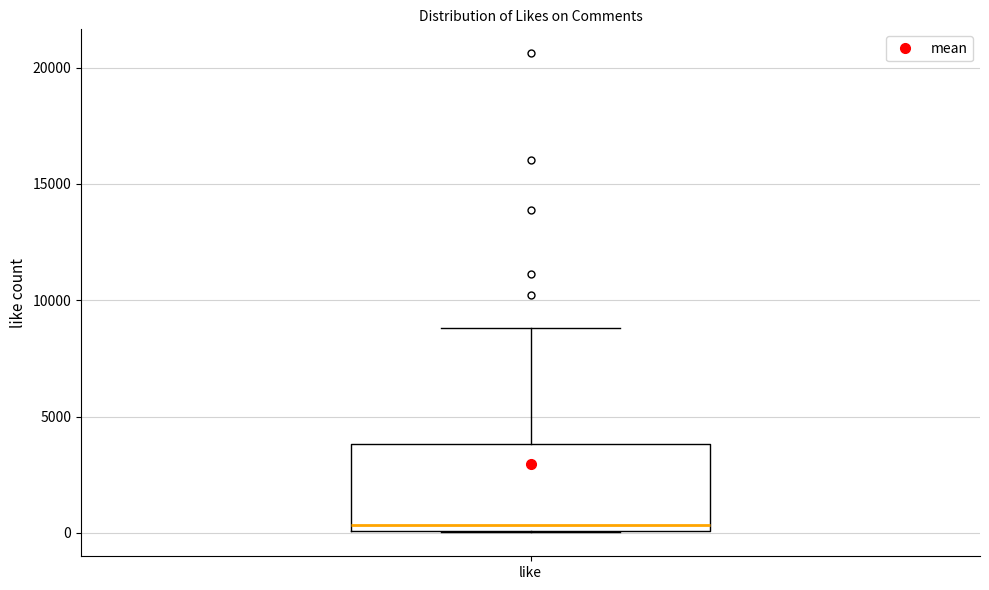

Read this box plot against the y-axis: the position of the median line, the range covered by the box, and the ends of both whiskers. The values are not printed on the chart, so give them approximately, as read against the axis.

median 500, box 0 to 4000, whiskers 0 to 9000